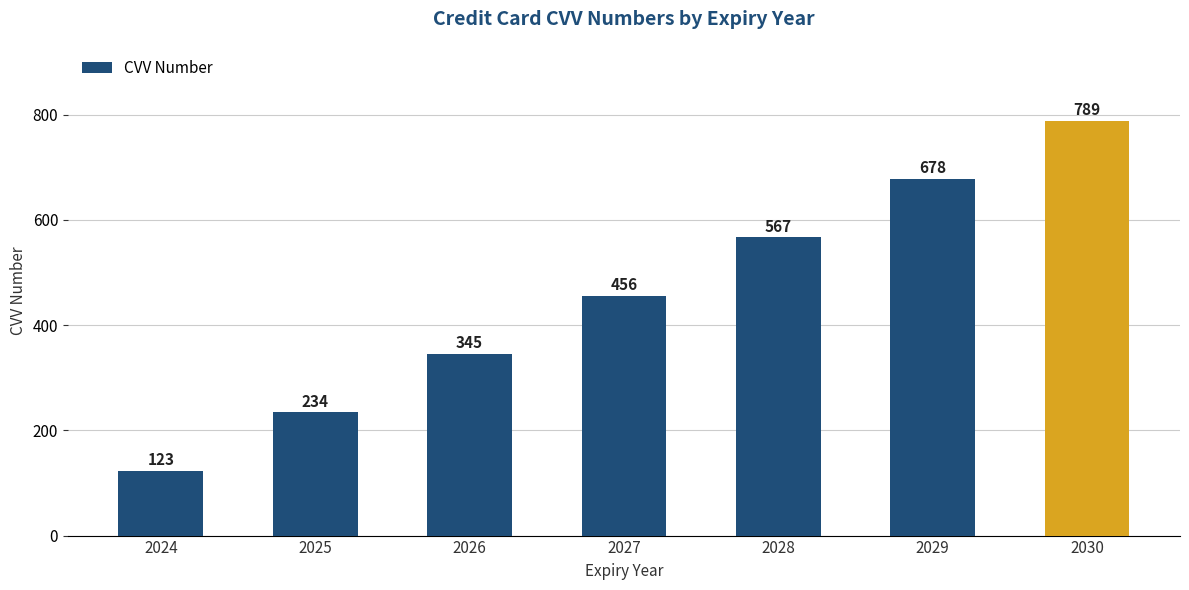

Reading right to left, extract all data points from this chart.

789	678	567	456	345	234	123